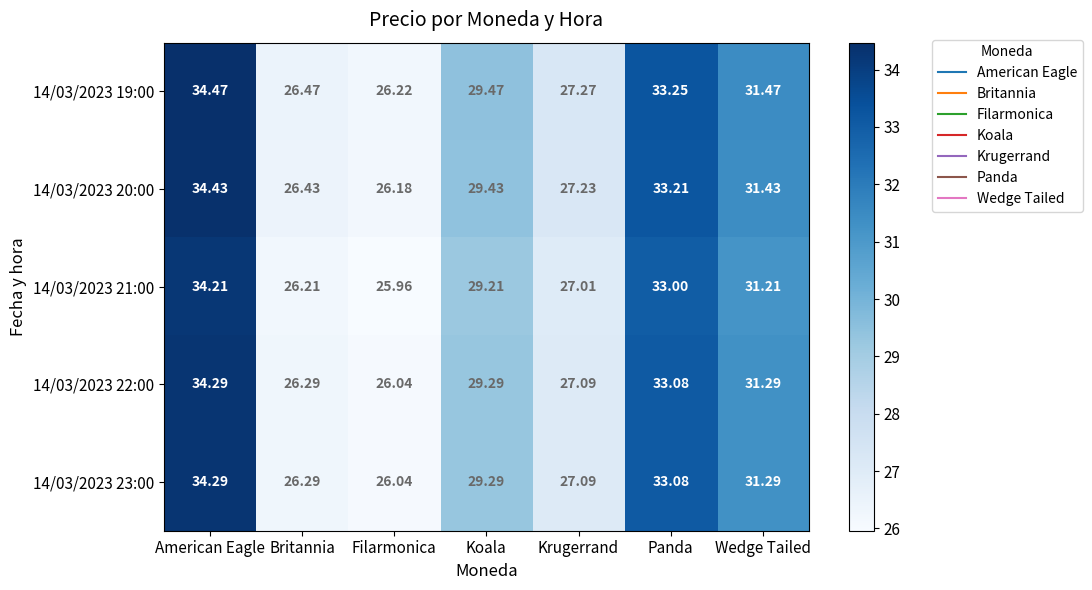

How many data points in 14/03/2023 20:00 are above 29?

4